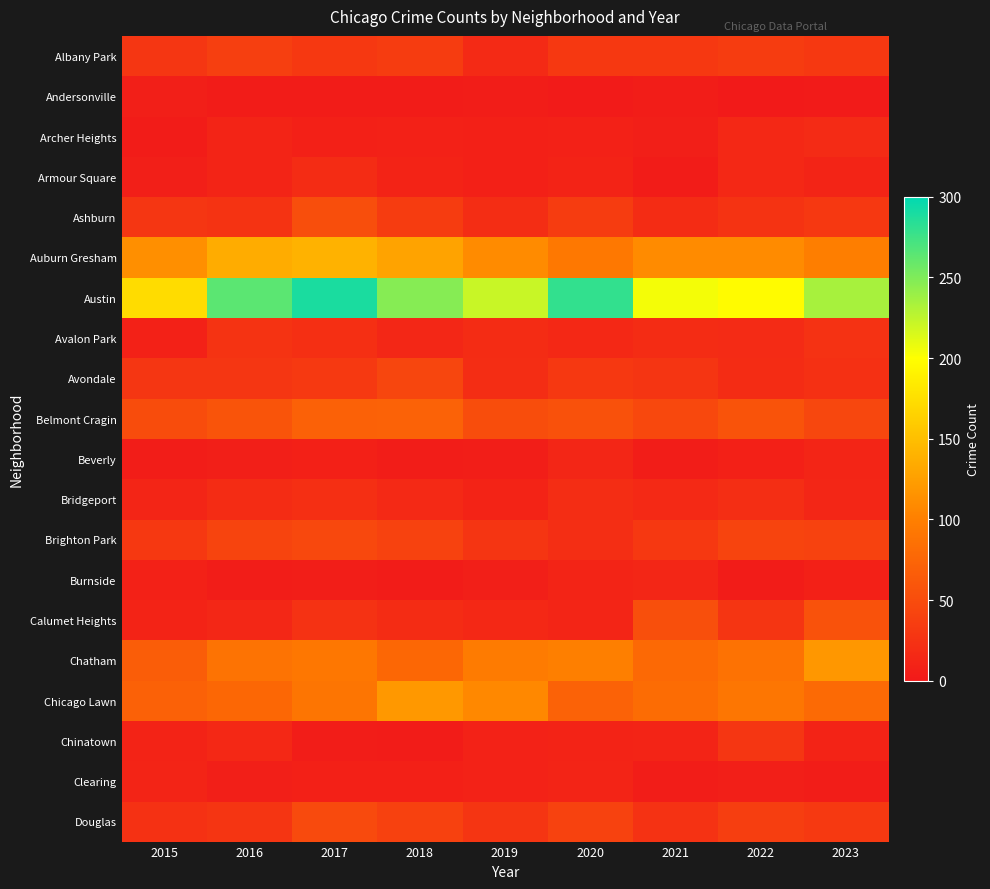

Between 2018 and 2021, which series saw the biggest shift?

Austin